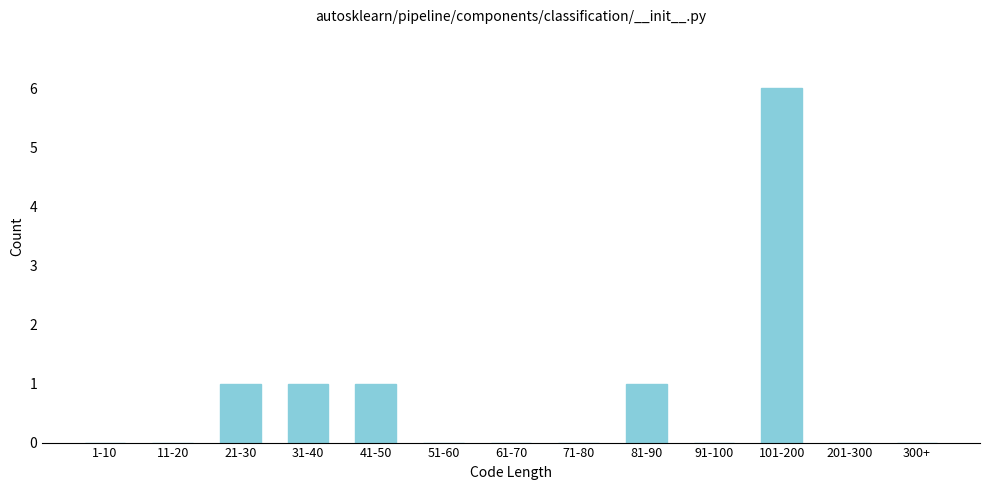

Reading left to right, transcribe all the data shown in this chart.

1-10=0	11-20=0	21-30=1	31-40=1	41-50=1	51-60=0	61-70=0	71-80=0	81-90=1	91-100=0	101-200=6	201-300=0	300+=0